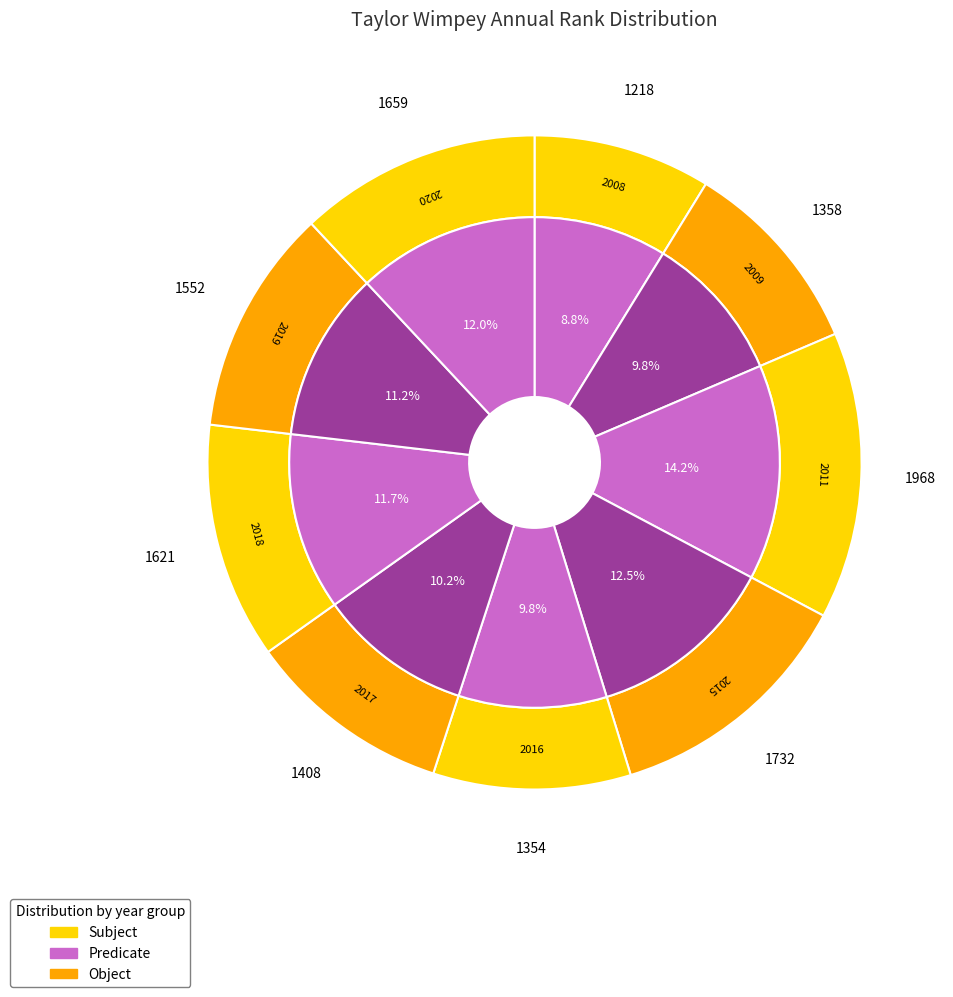

True or false: 2020 accounts for 12% of the total.

True